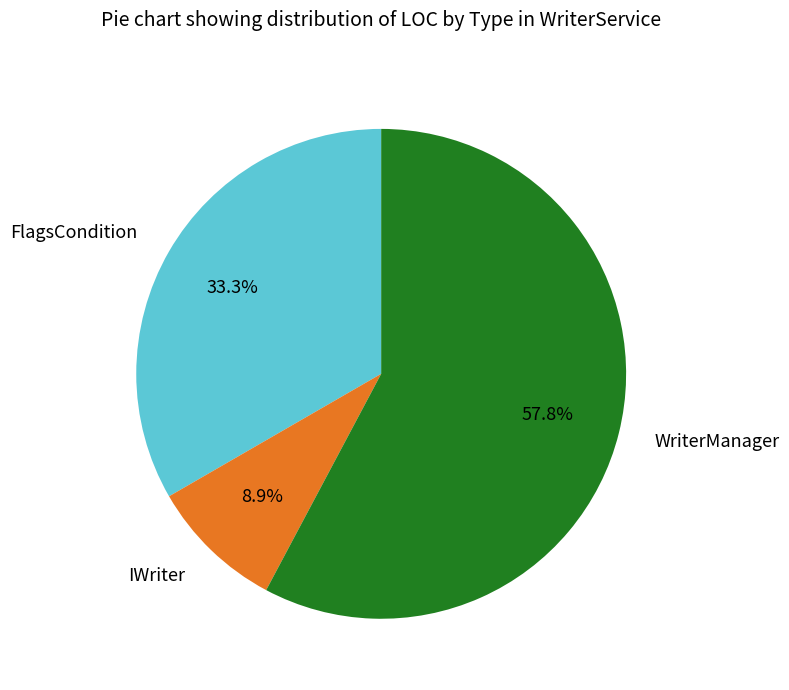

Which has a higher value, IWriter or FlagsCondition?

FlagsCondition